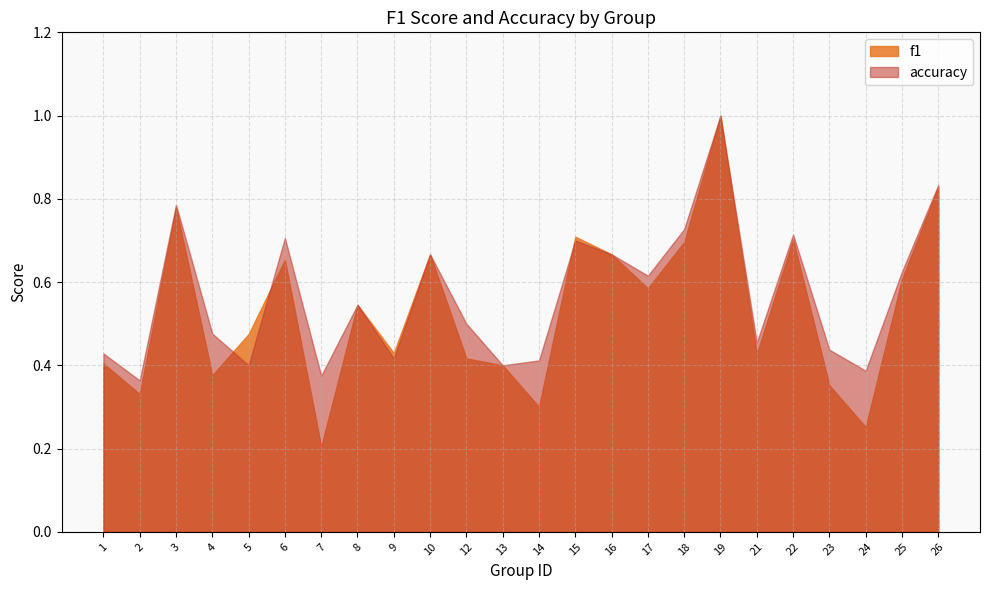

What is the minimum value shown in the chart?

0.2